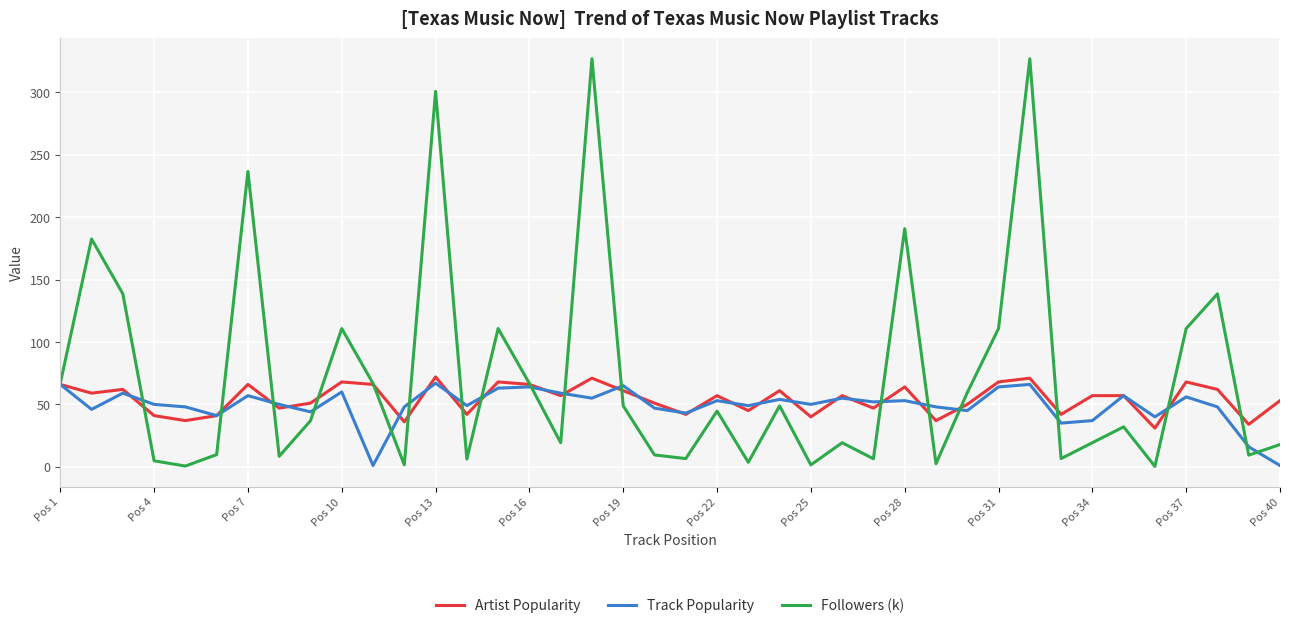

Which series has the largest total across all categories?

Followers (k)